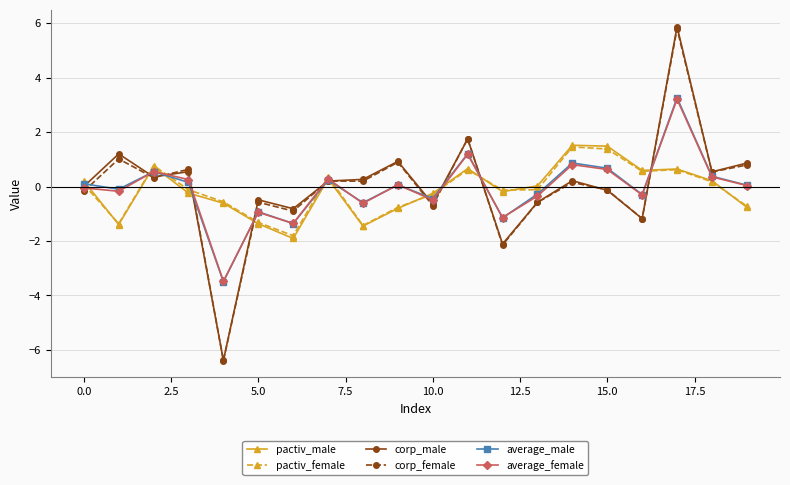

Which series has the largest range (max minus min)?

corp_male